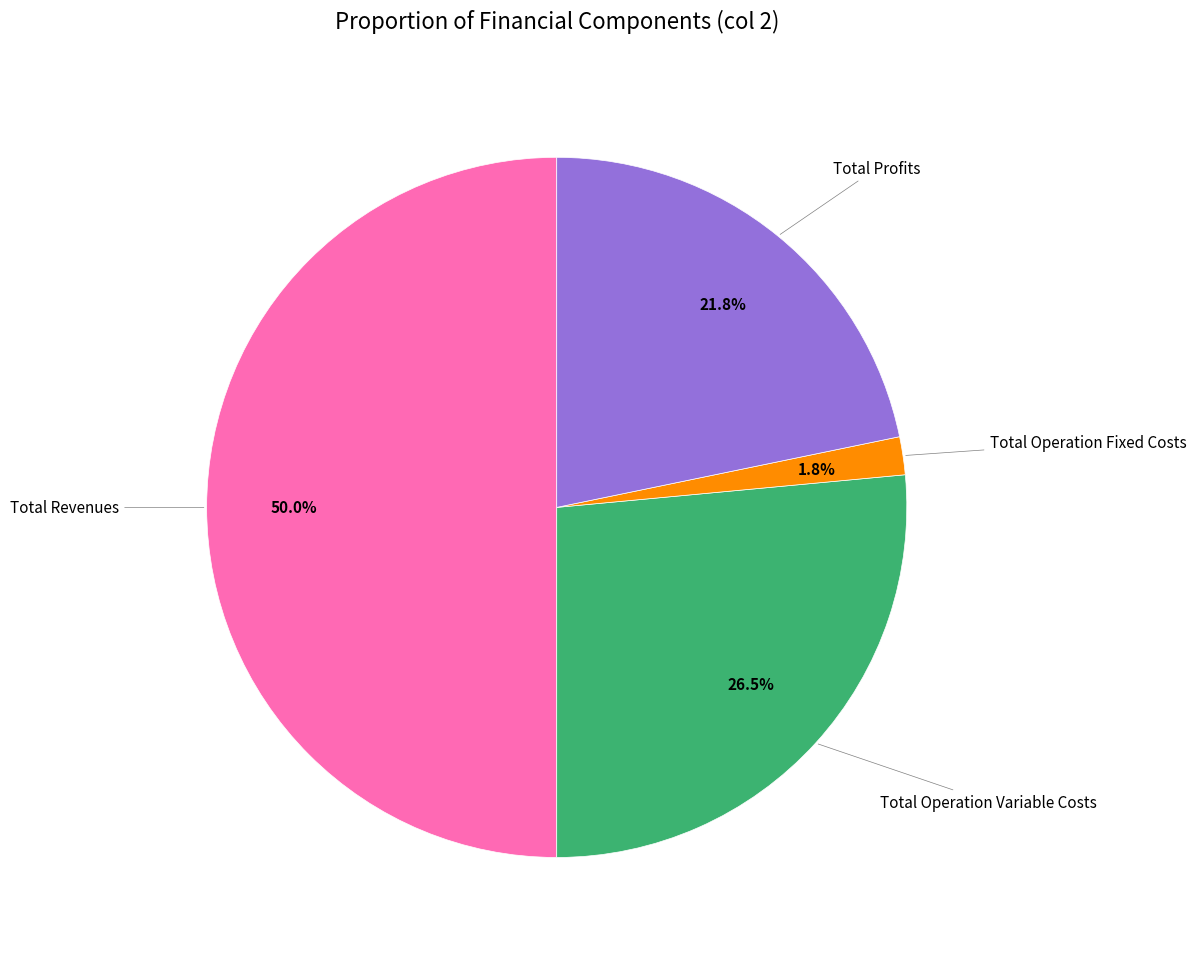

To the nearest percent, what is the average slice percentage?

25%